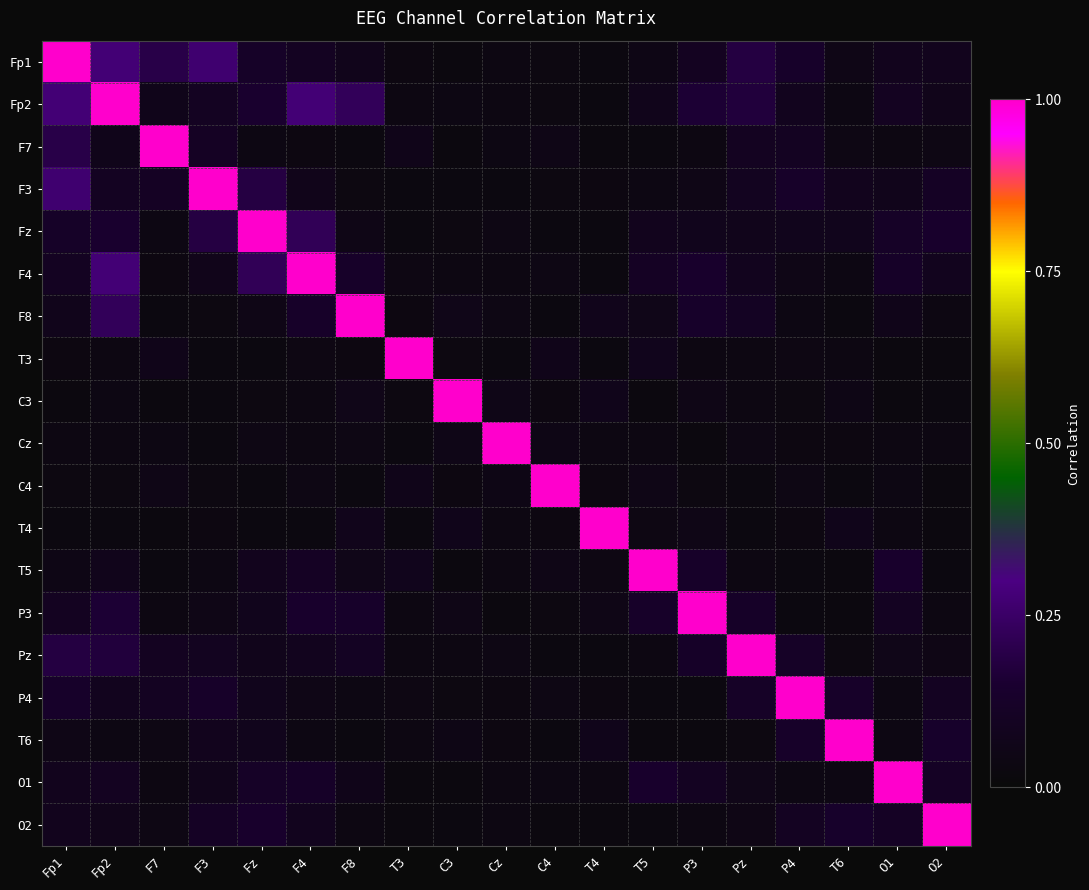

At how many categories does at least one series exceed 0?

19